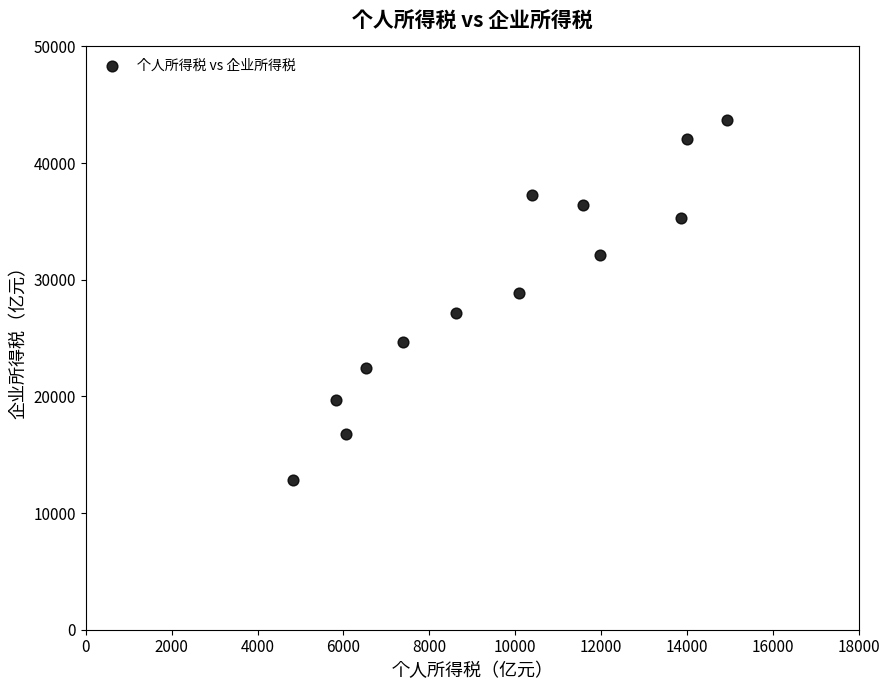

What Y value in the scatter plot is closest to 28266?

28851.4